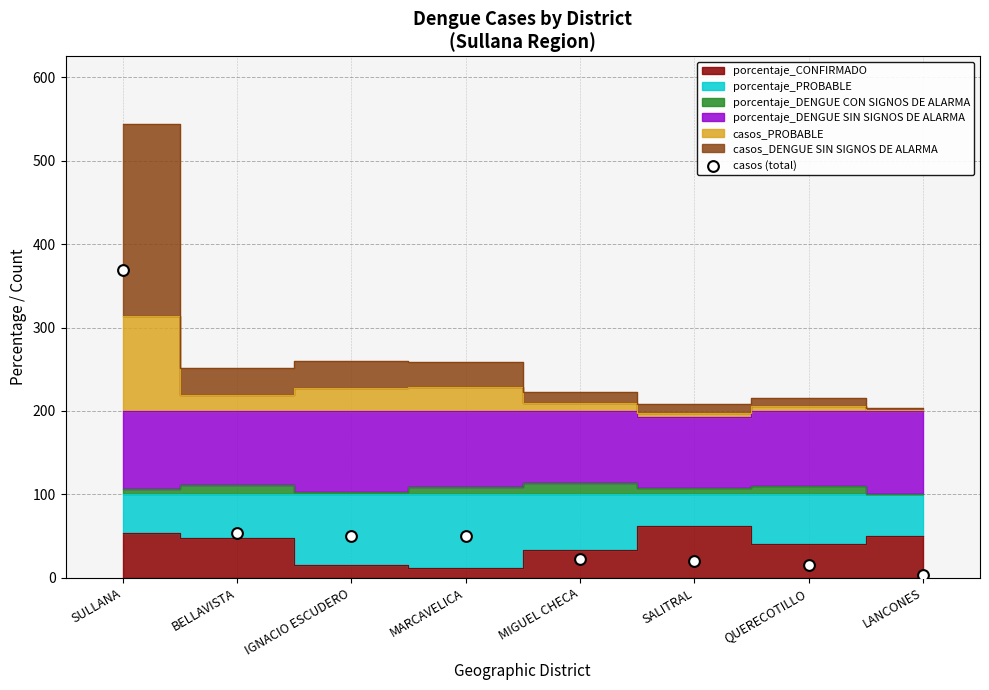

What is the range of Y values (max minus min)?

366.0